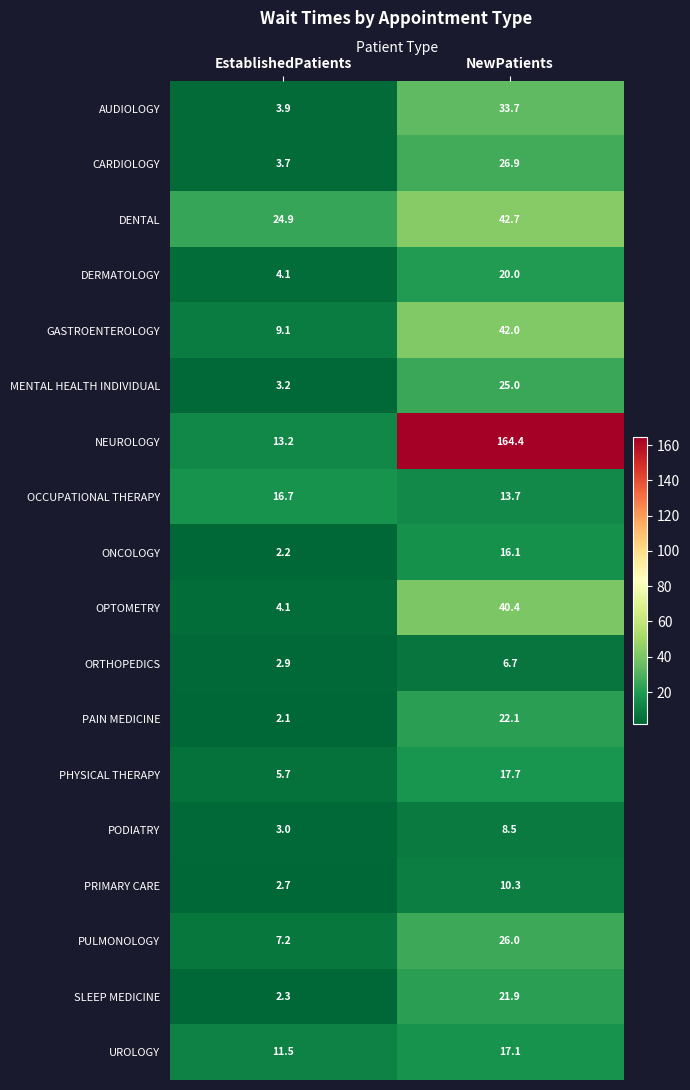

What is the greatest value displayed?

164.4